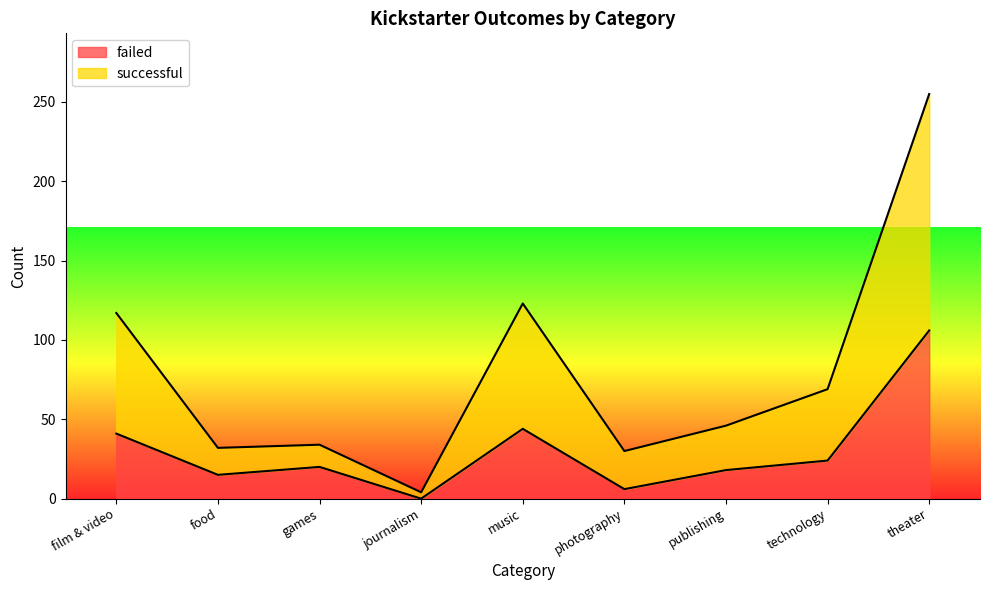

Which series has the largest total across all categories?

successful